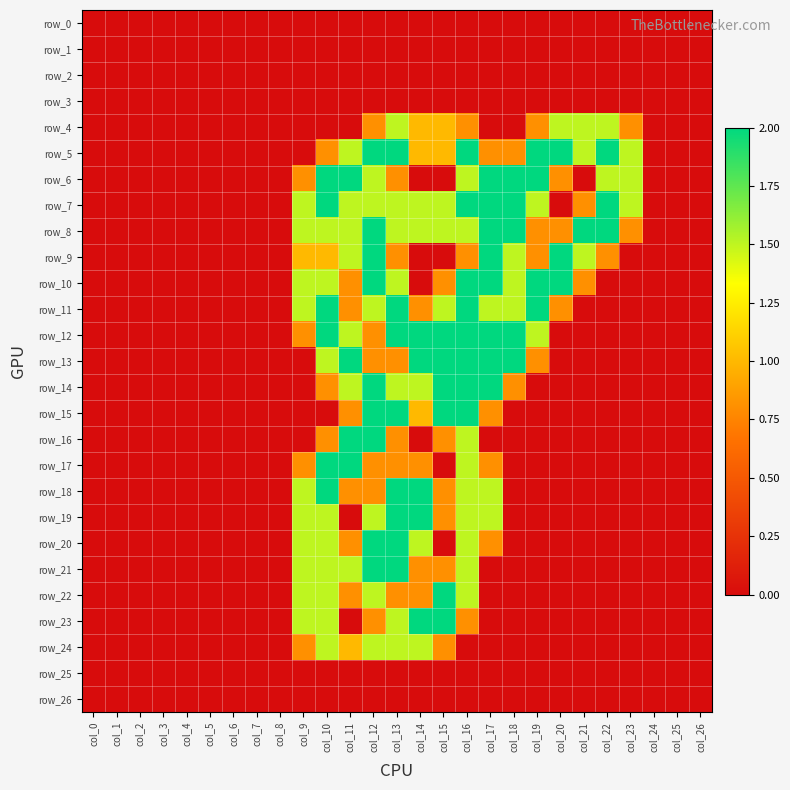

What is the difference between the maximum and minimum values in the row_21 series?

2.0